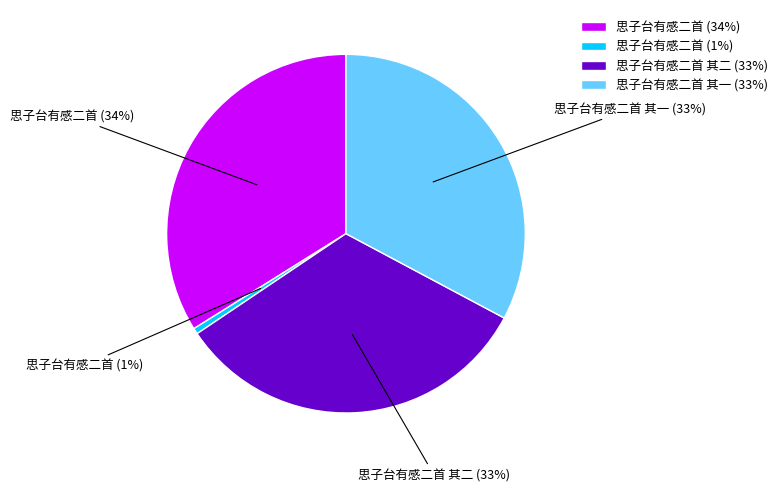

Which slice is the largest?

思子台有感二首 (34%)